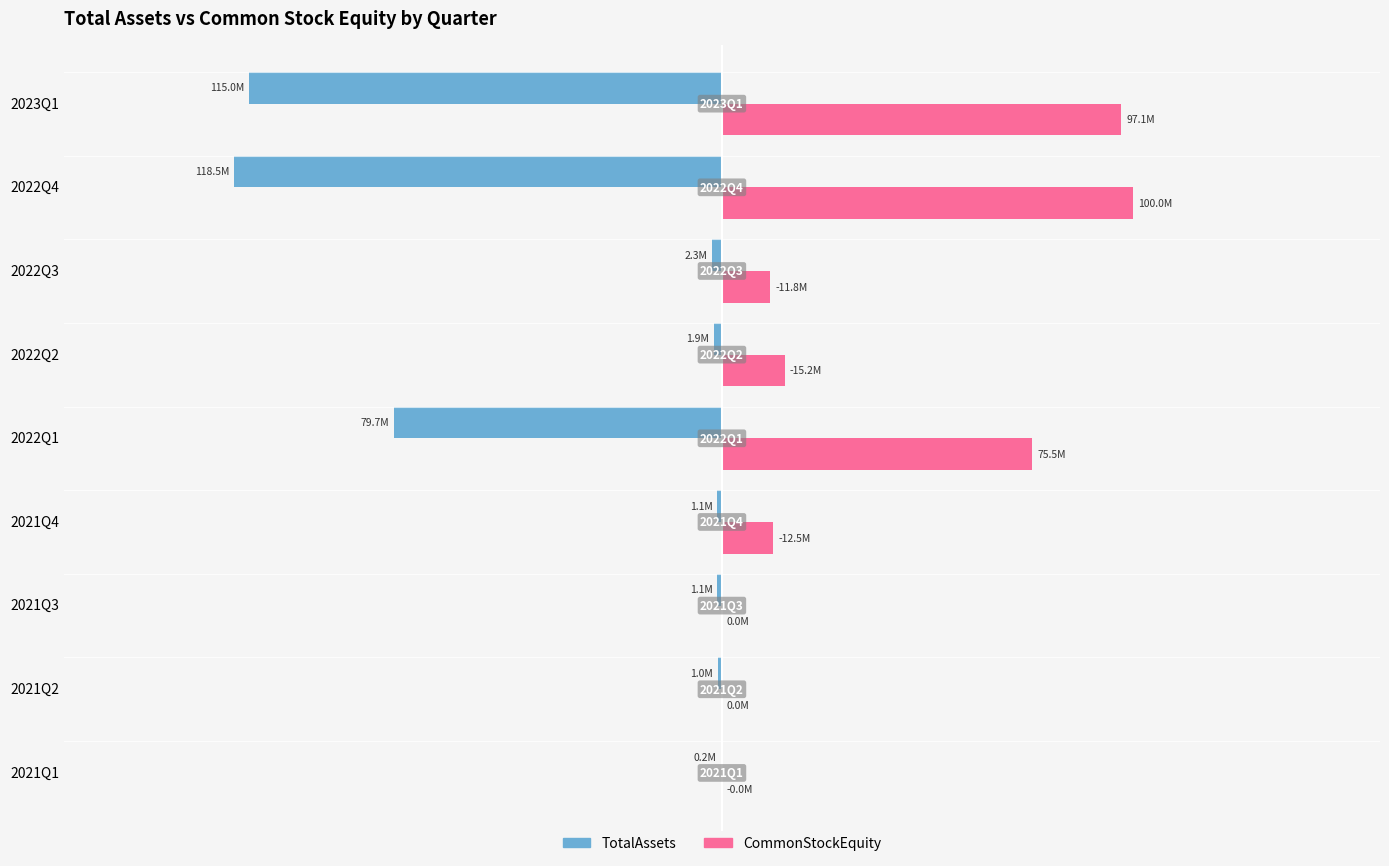

What is the value of the CommonStockEquity bar at the 5th from the left?

75469822